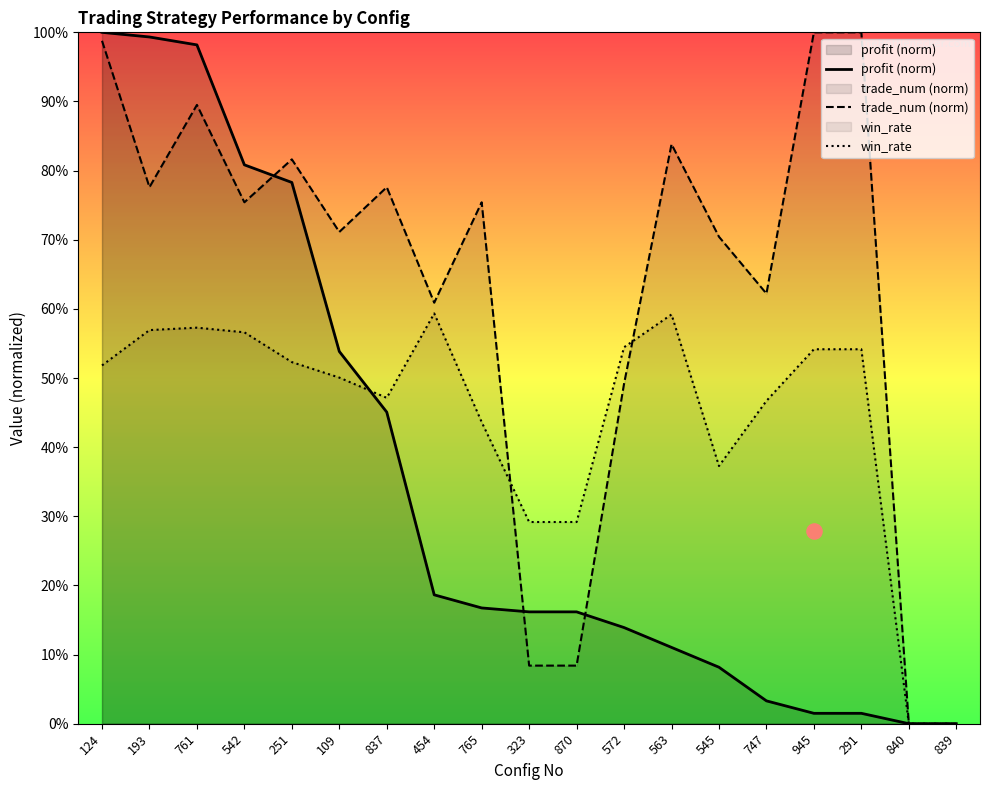

What is the total value across all series at 572?

1.2